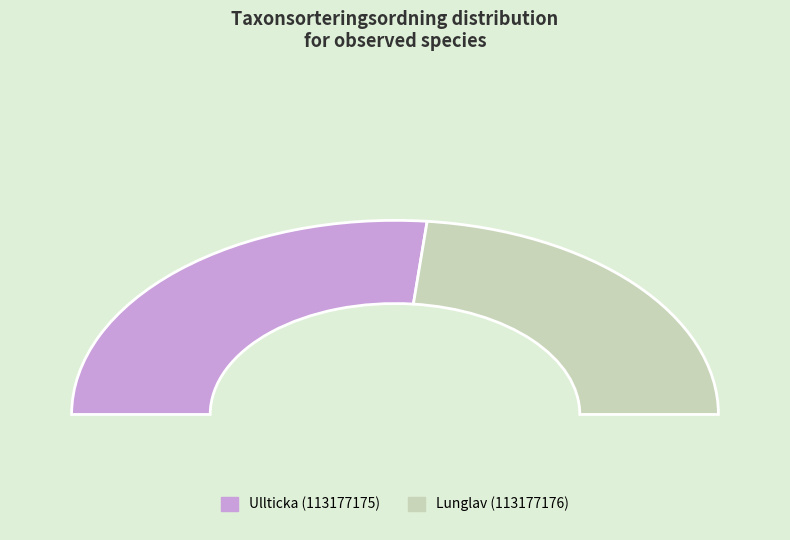

True or false: 113177175 accounts for 44% of the total.

False